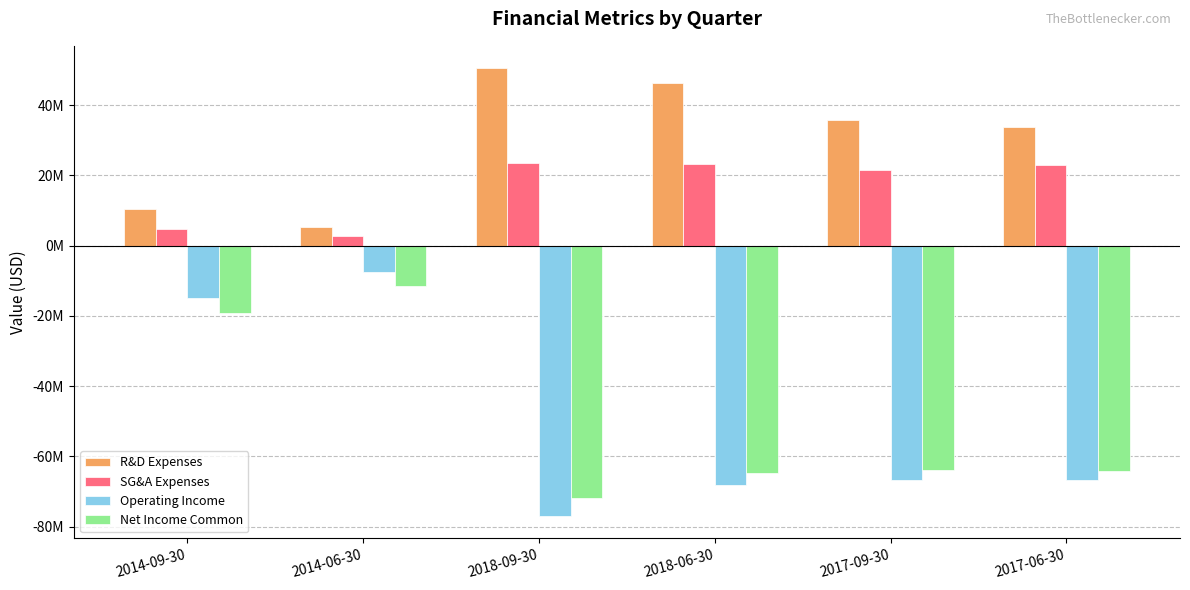

What are all the series names shown in the legend?

R&D Expenses, SG&A Expenses, Operating Income, Net Income Common